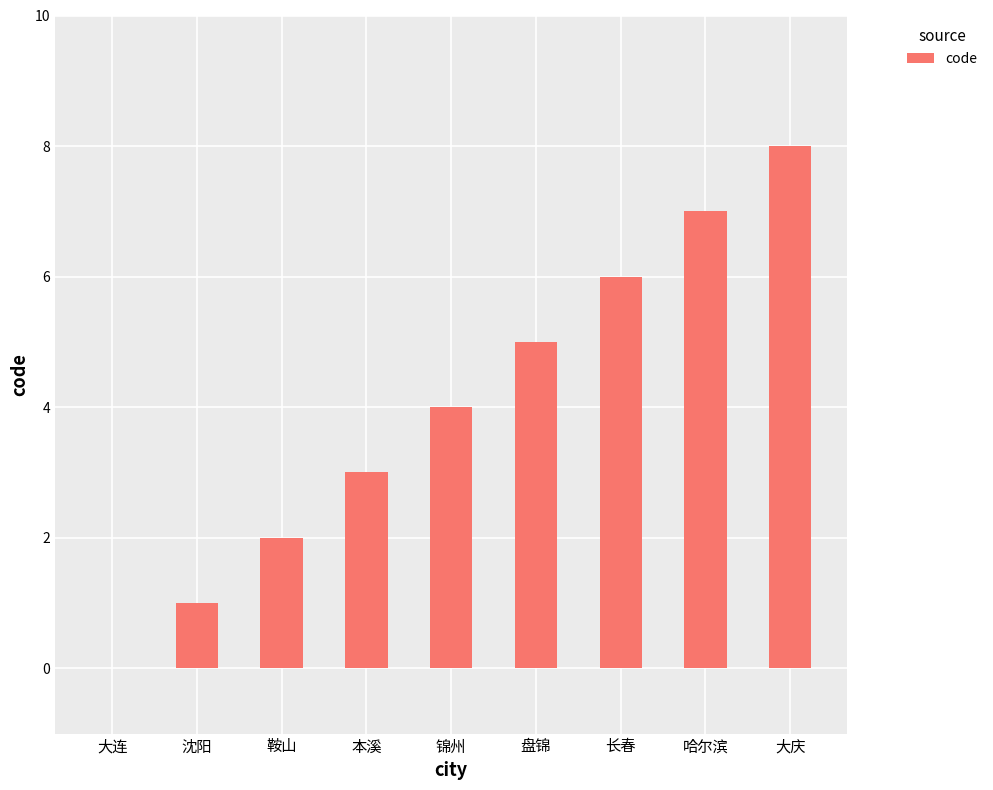

What value does the data have at 哈尔滨?

7